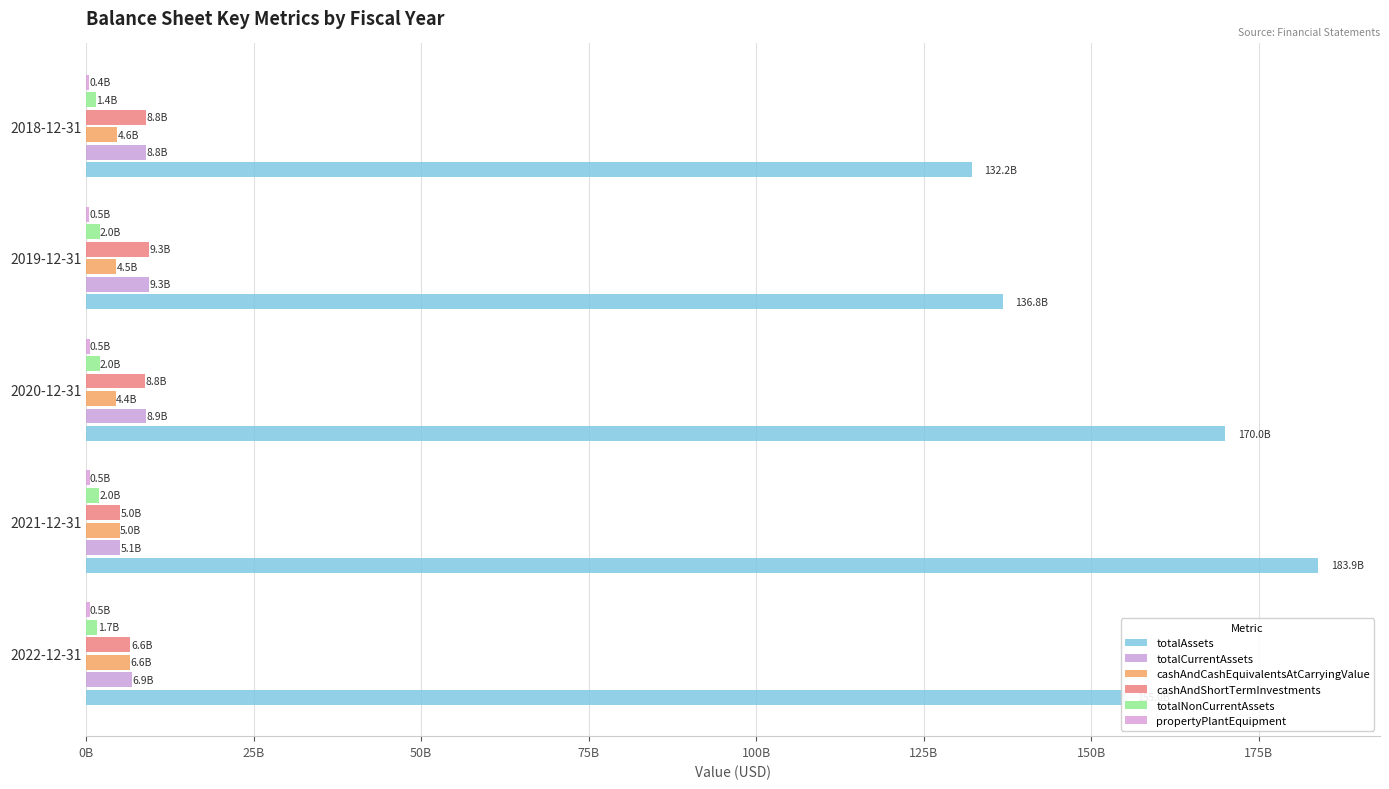

What are all the series names shown in the legend?

totalAssets, totalCurrentAssets, cashAndCashEquivalentsAtCarryingValue, cashAndShortTermInvestments, totalNonCurrentAssets, propertyPlantEquipment